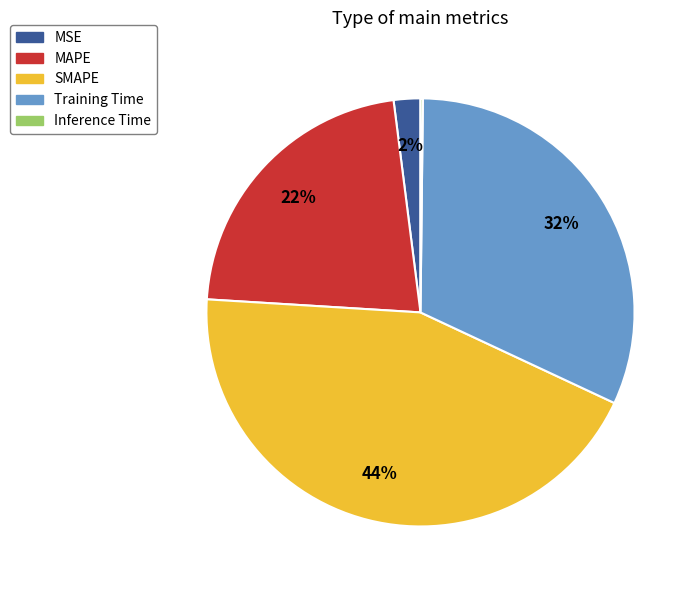

What percentage is the MAPE slice, to the nearest percent?

22%